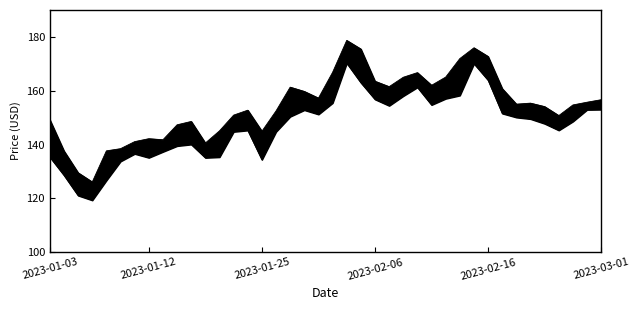

What is the spread (max minus min) of values at 20?

11.4